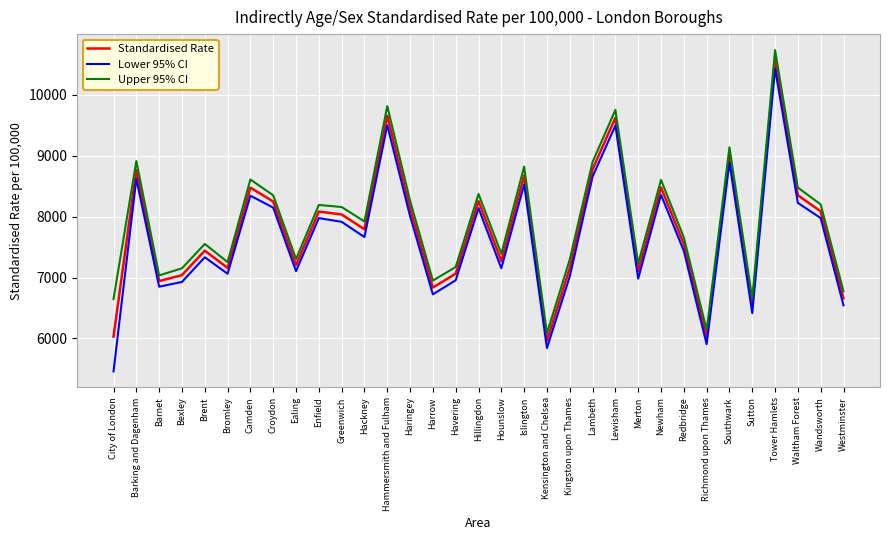

What is the average value of the Standardised Rate series?

7788.5